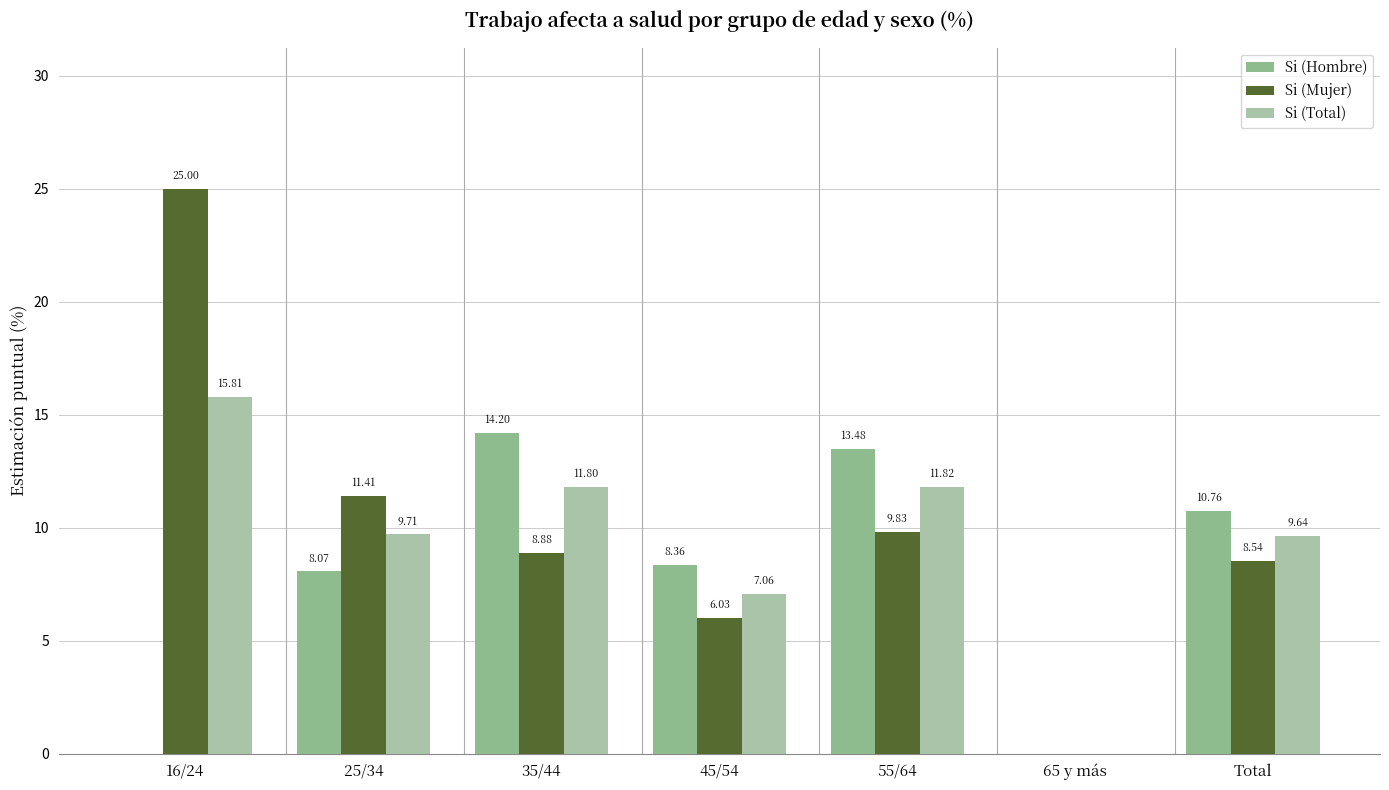

Reading right to left, what are all the values shown in this chart?

Si (Hombre): 10.8	0.0	13.5	8.4	14.2	8.1	0.0
Si (Mujer): 8.5	0.0	9.8	6.0	8.9	11.4	25.0
Si (Total): 9.6	0.0	11.8	7.1	11.8	9.7	15.8